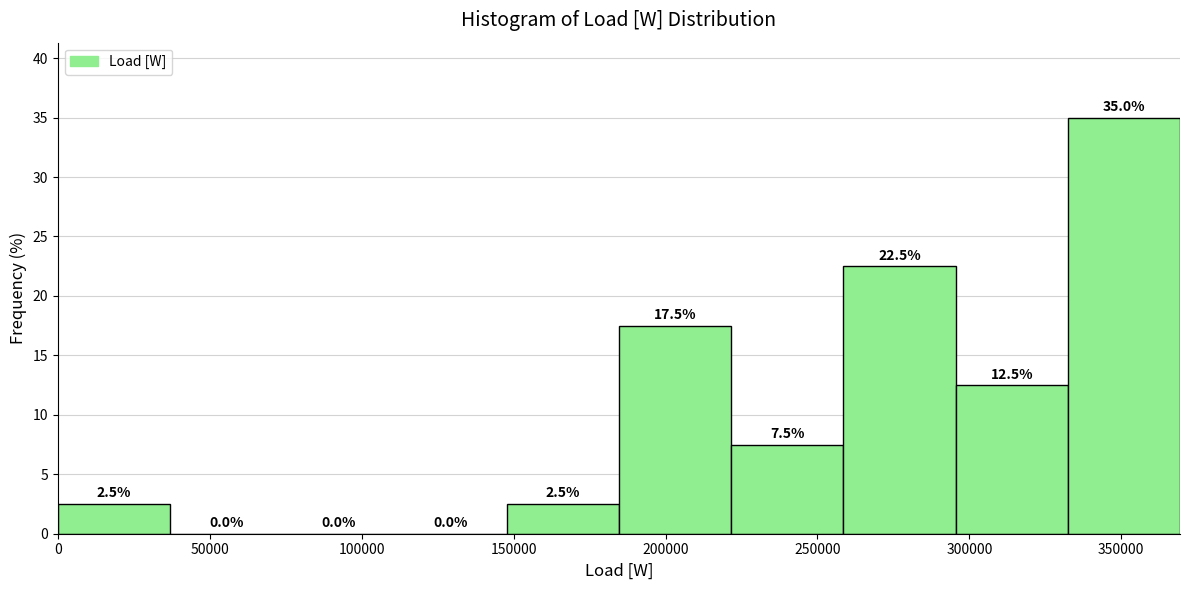

How tall is the bar that spans 330000 to 370000 on the x-axis? The bar edges are not printed on the chart, so give them approximately, as read against the axis.

35.0